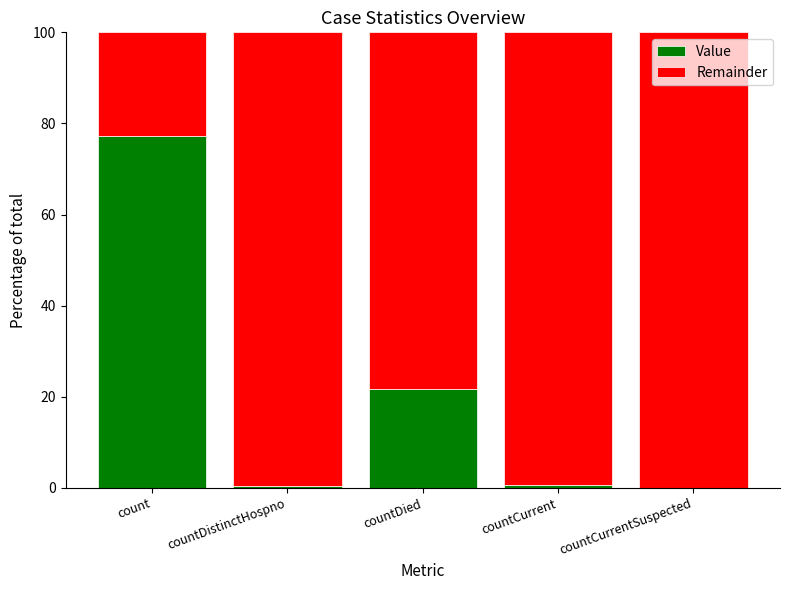

What is the maximum value for Value?

77.3